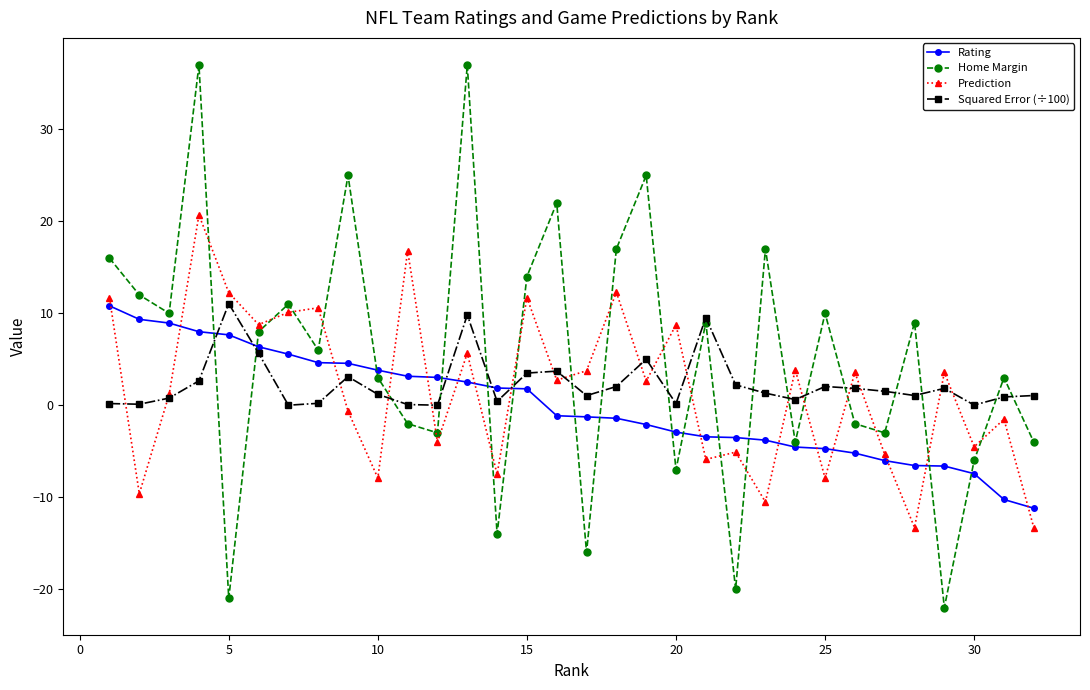

What is the smallest value displayed?

-22.0